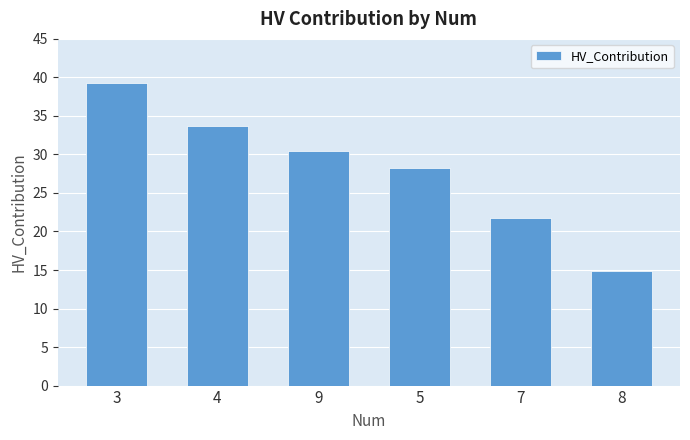

What is the label of the 5th bar from the right?

4